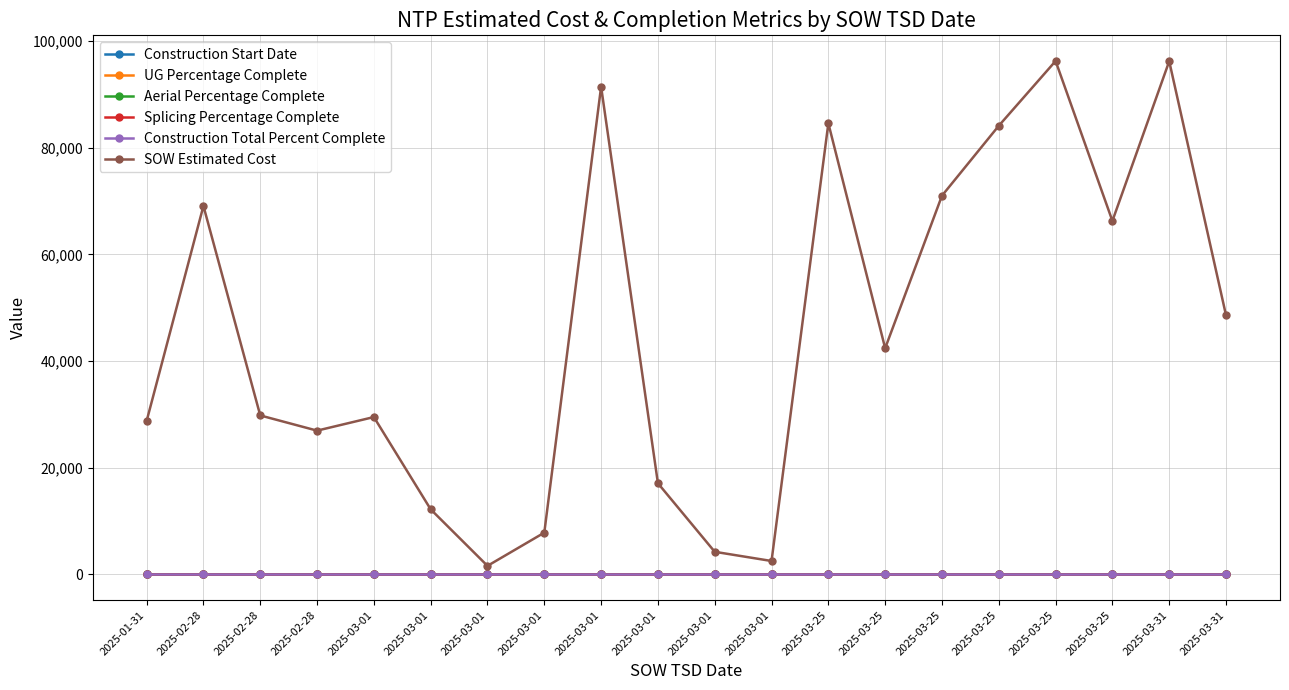

Reading right to left, extract all data points from this chart.

Construction Start Date: 2025-03-31=0.0	2025-03-31=0.0	2025-03-25=0.0	2025-03-25=0.0	2025-03-25=0.0	2025-03-25=0.0	2025-03-25=0.0	2025-03-25=0.0	2025-03-01=0.0	2025-03-01=0.0	2025-03-01=0.0	2025-03-01=0.0	2025-03-01=0.0	2025-03-01=0.0	2025-03-01=0.0	2025-03-01=0.0	2025-02-28=0.0	2025-02-28=0.0	2025-02-28=0.0	2025-01-31=0.0
UG Percentage Complete: 2025-03-31=0.0	2025-03-31=0.0	2025-03-25=0.0	2025-03-25=0.0	2025-03-25=0.0	2025-03-25=0.0	2025-03-25=0.0	2025-03-25=0.0	2025-03-01=0.0	2025-03-01=0.0	2025-03-01=0.0	2025-03-01=0.0	2025-03-01=0.0	2025-03-01=0.0	2025-03-01=0.0	2025-03-01=0.0	2025-02-28=0.0	2025-02-28=0.0	2025-02-28=0.0	2025-01-31=0.0
Aerial Percentage Complete: 2025-03-31=0.0	2025-03-31=0.0	2025-03-25=0.0	2025-03-25=0.0	2025-03-25=0.0	2025-03-25=0.0	2025-03-25=0.0	2025-03-25=0.0	2025-03-01=0.0	2025-03-01=0.0	2025-03-01=0.0	2025-03-01=0.0	2025-03-01=0.0	2025-03-01=0.0	2025-03-01=0.0	2025-03-01=0.0	2025-02-28=0.0	2025-02-28=0.0	2025-02-28=0.0	2025-01-31=0.0
Splicing Percentage Complete: 2025-03-31=0.0	2025-03-31=0.0	2025-03-25=0.0	2025-03-25=0.0	2025-03-25=0.0	2025-03-25=0.0	2025-03-25=0.0	2025-03-25=0.0	2025-03-01=0.0	2025-03-01=0.0	2025-03-01=0.0	2025-03-01=0.0	2025-03-01=0.0	2025-03-01=0.0	2025-03-01=0.0	2025-03-01=0.0	2025-02-28=0.0	2025-02-28=0.0	2025-02-28=0.0	2025-01-31=0.0
Construction Total Percent Complete: 2025-03-31=0.0	2025-03-31=0.0	2025-03-25=0.0	2025-03-25=0.0	2025-03-25=0.0	2025-03-25=0.0	2025-03-25=0.0	2025-03-25=0.0	2025-03-01=0.0	2025-03-01=0.0	2025-03-01=0.0	2025-03-01=0.0	2025-03-01=0.0	2025-03-01=0.0	2025-03-01=0.0	2025-03-01=0.0	2025-02-28=0.0	2025-02-28=0.0	2025-02-28=0.0	2025-01-31=0.0
SOW Estimated Cost: 2025-03-31=48577.0	2025-03-31=96198.5	2025-03-25=66271.5	2025-03-25=96242.0	2025-03-25=84103.0	2025-03-25=71001.0	2025-03-25=42408.0	2025-03-25=84564.5	2025-03-01=2530.0	2025-03-01=4254.7	2025-03-01=17100.2	2025-03-01=91420.9	2025-03-01=7844.4	2025-03-01=1618.8	2025-03-01=12213.7	2025-03-01=29508.9	2025-02-28=26964.0	2025-02-28=29812.0	2025-02-28=69076.0	2025-01-31=28762.0